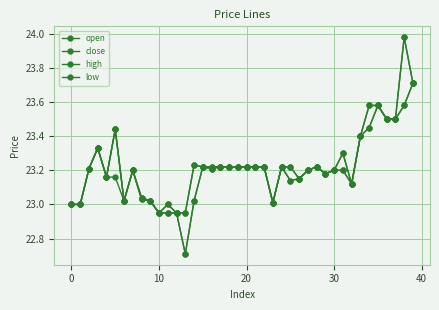

At how many categories does at least one series exceed 23?

34